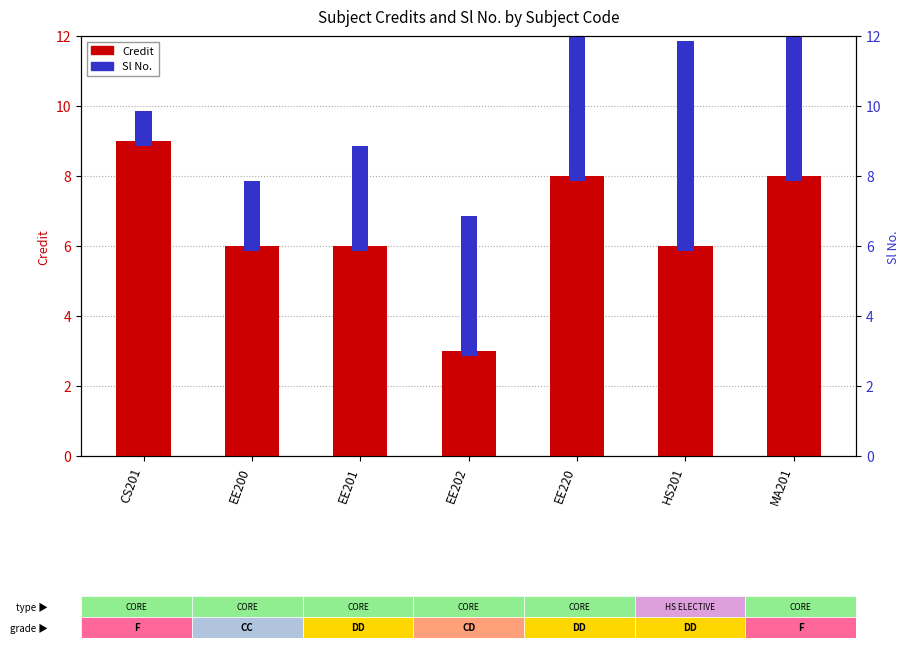

What is the approximate value of Sl No. at CS201?

1